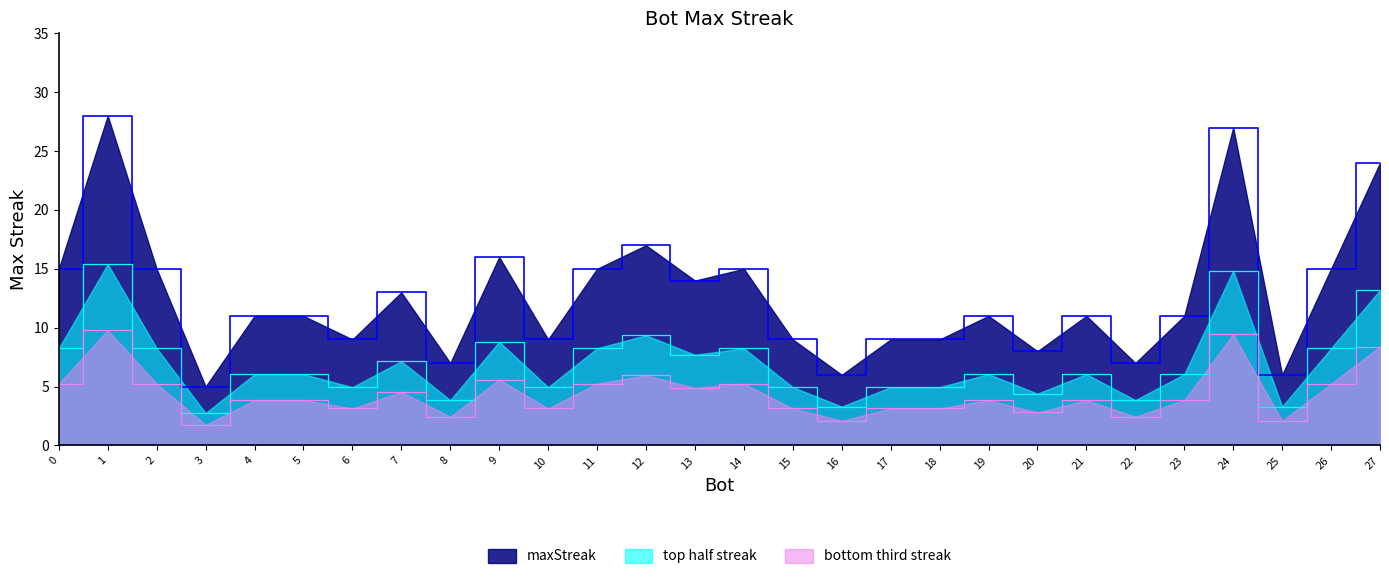

At which category does the chart reach its minimum across all series?

3